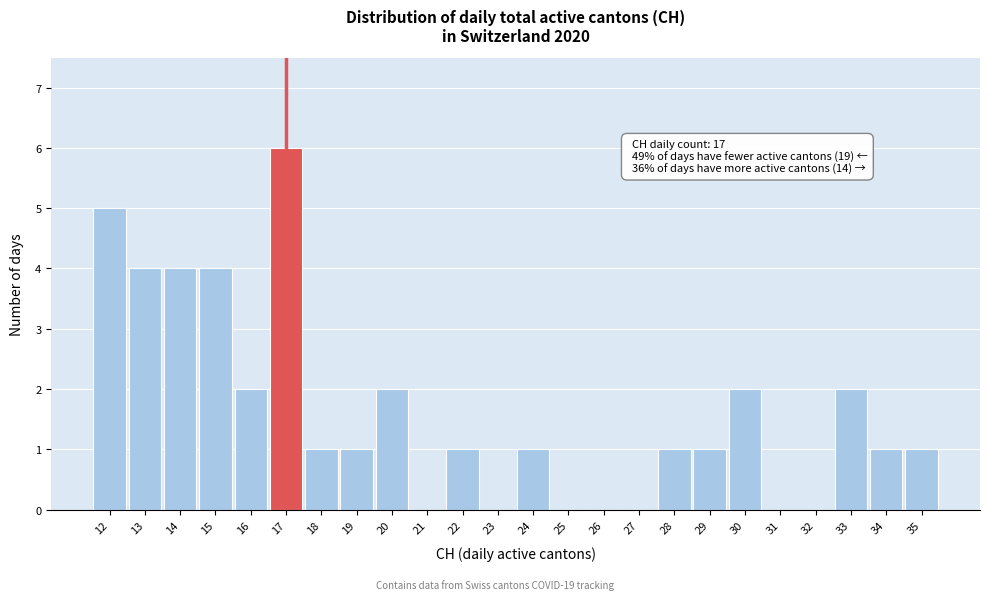

Which range on the x-axis has the tallest bar?

16.5 to 17.5